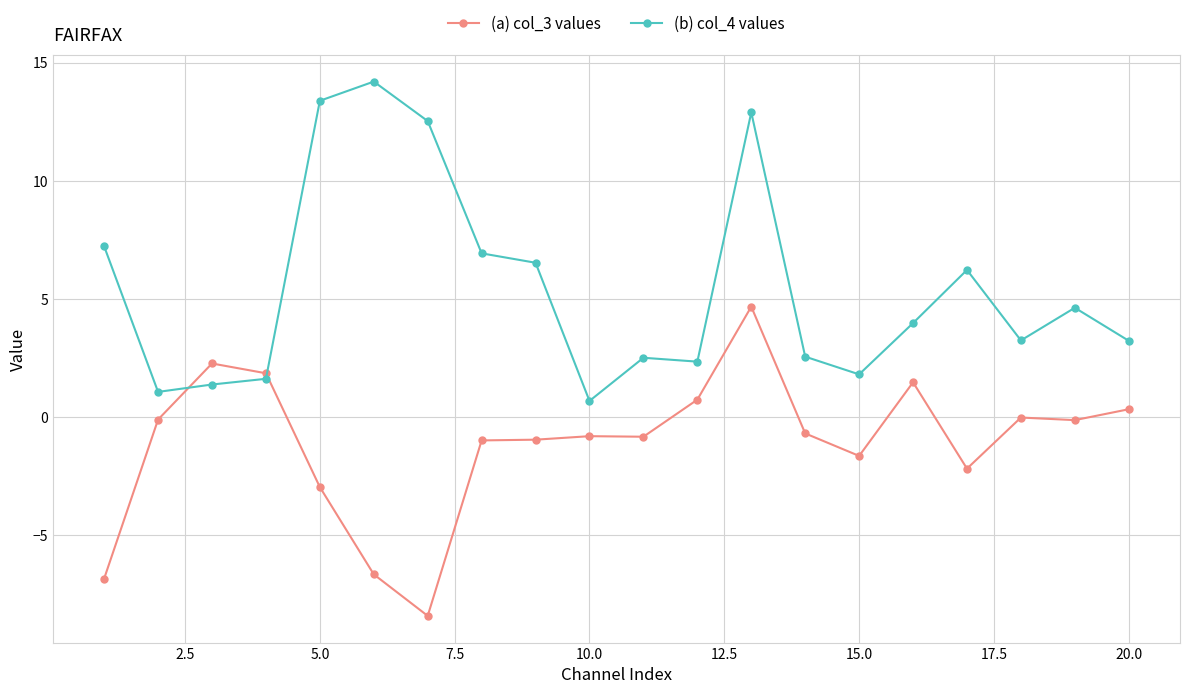

List the series in order of their peak value, highest first.

(b) col_4 values, (a) col_3 values